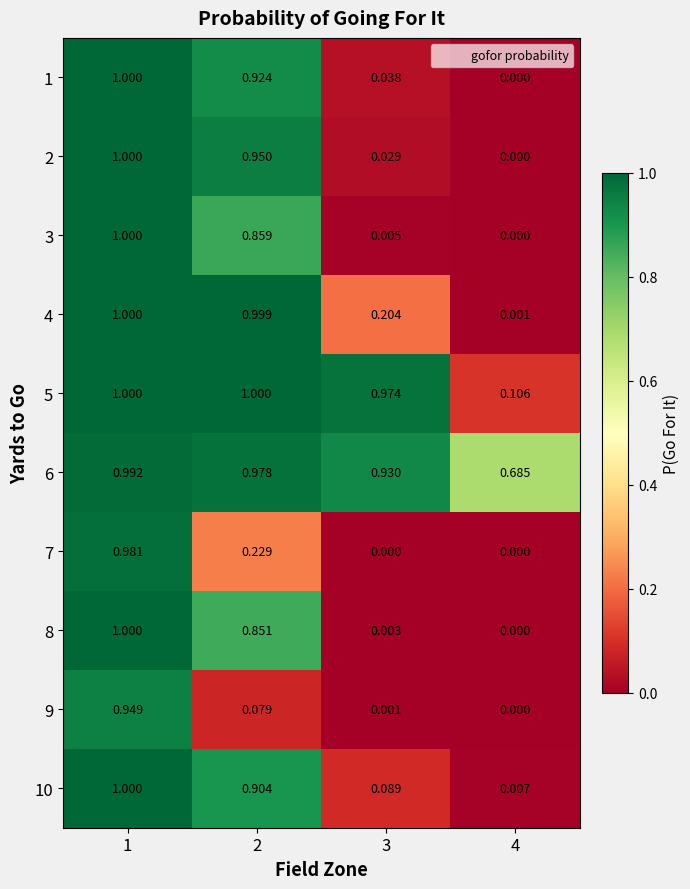

Is the value of 5 at 3 greater than the value of 4 at 2?

No